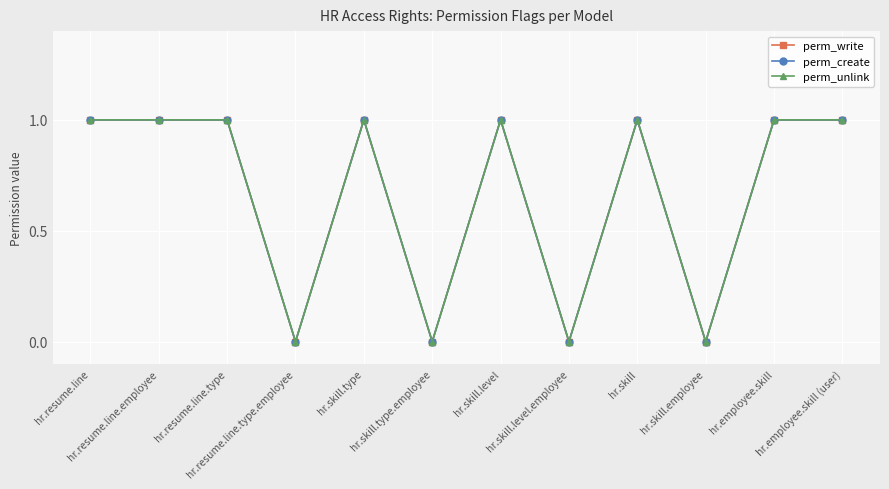

Which series has the largest range (max minus min)?

perm_write